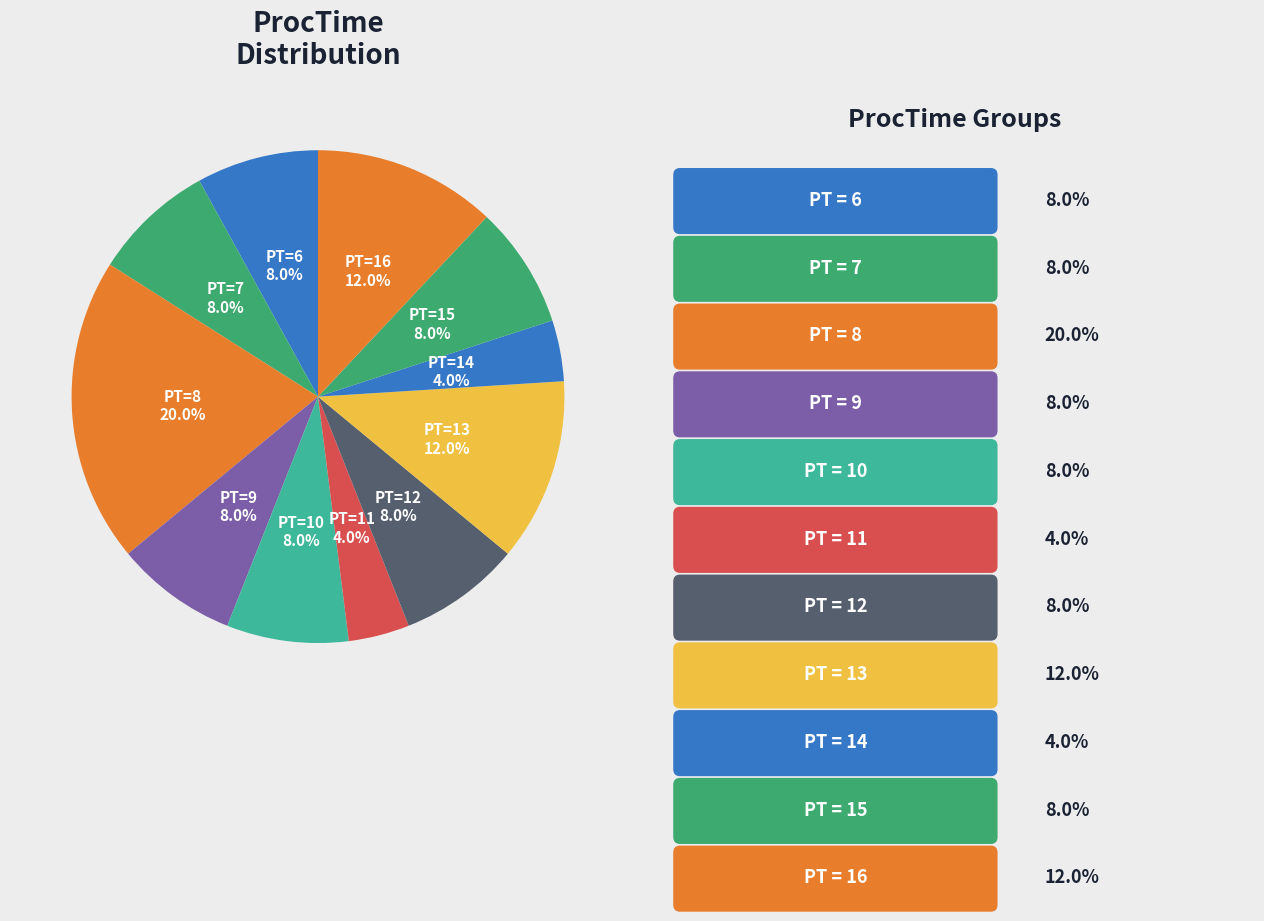

What is the ratio of the value at PT=7 to the value at PT=6?

1.0